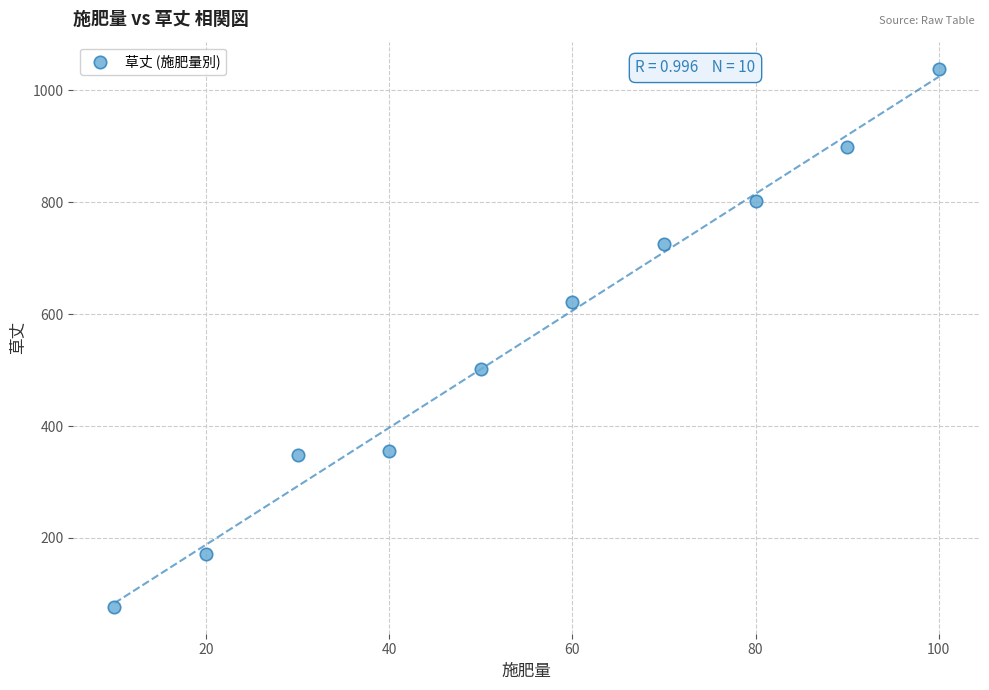

What is the average X value?

55